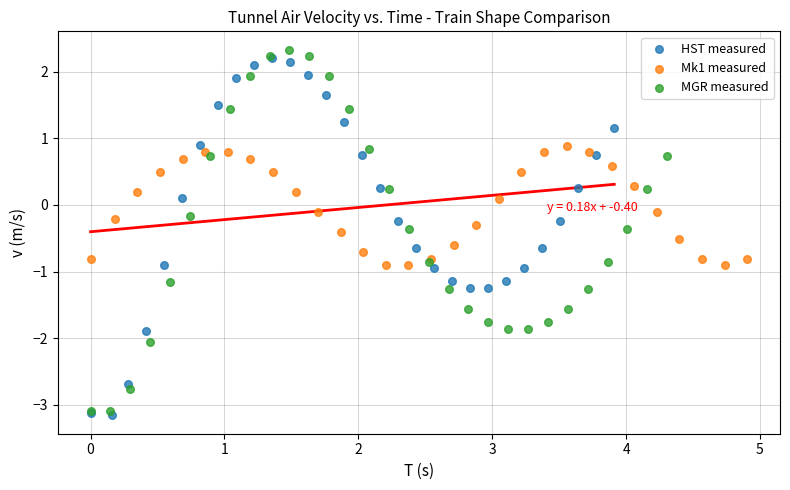

Which series has the largest Y range (max minus min)?

MGR measured